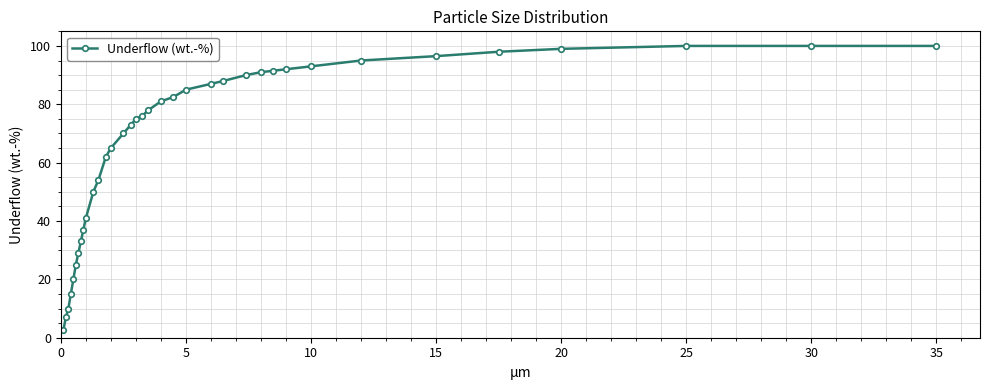

What is the difference between the maximum and minimum values?

97.5